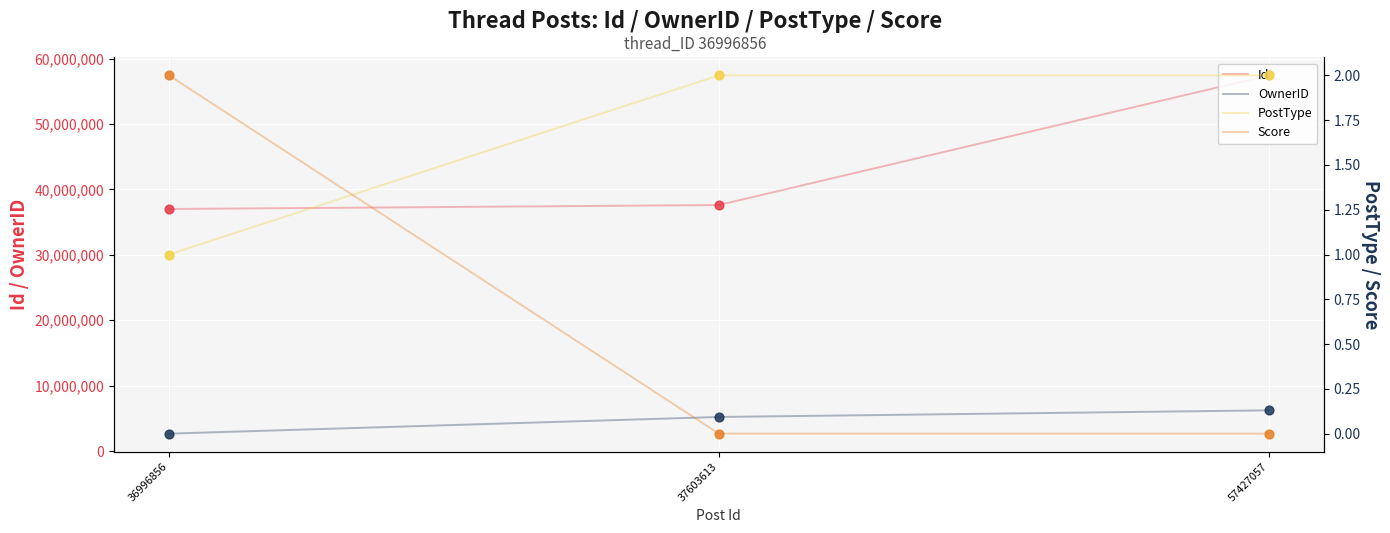

Which series contains the lowest Y value?

Score